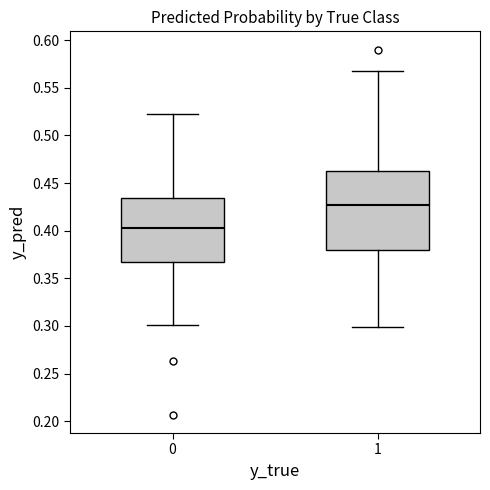

Which box is the tallest, from its lower edge to its upper edge?

1